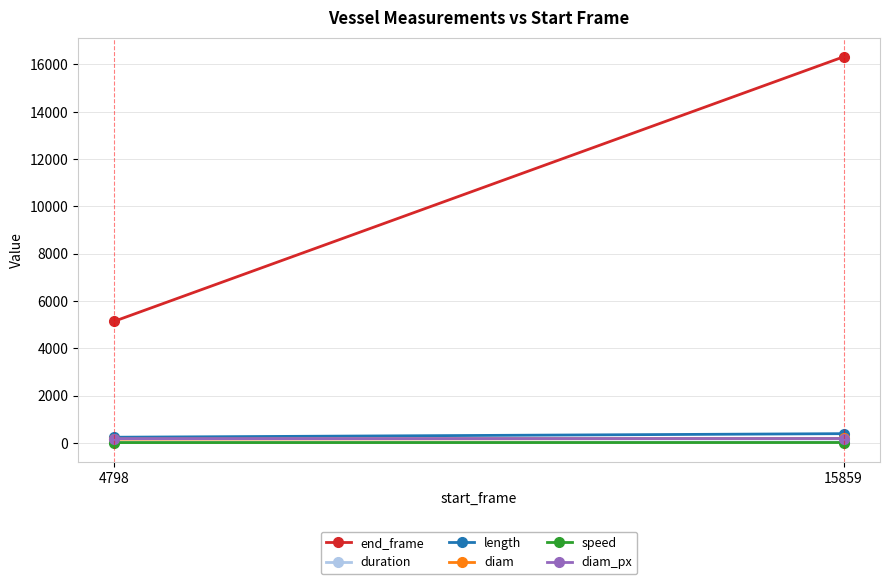

Between 4798 and 15859, which series saw the biggest shift?

end_frame